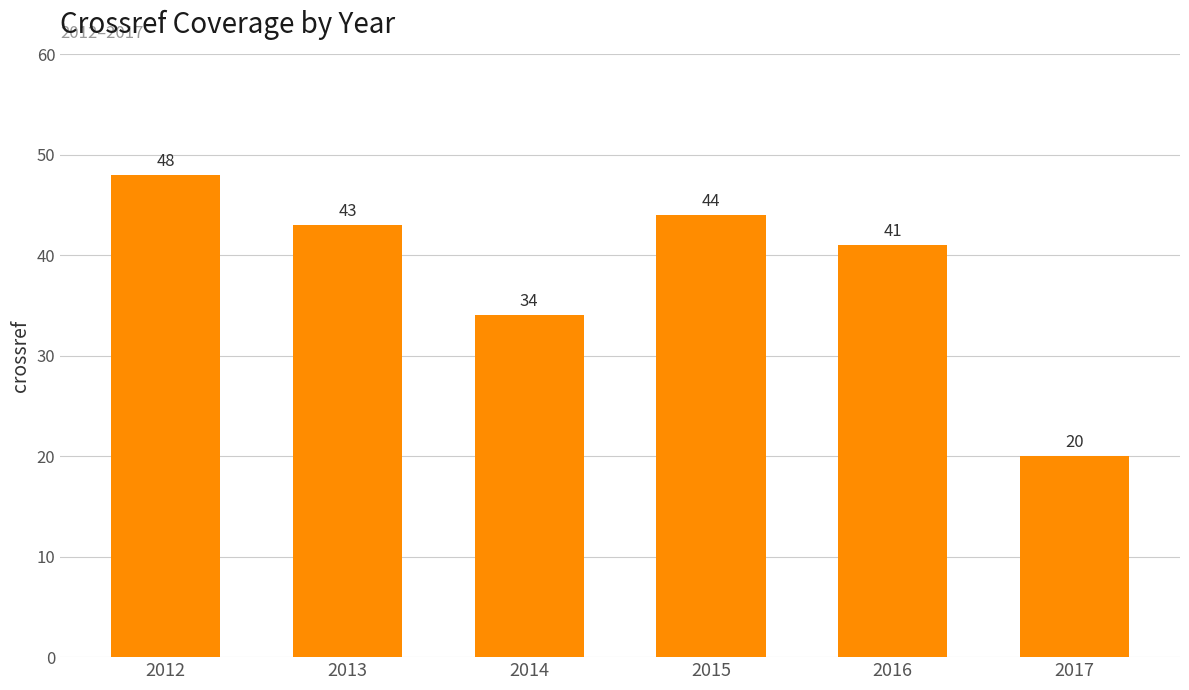

Between 2017 and 2016, which is larger?

2016